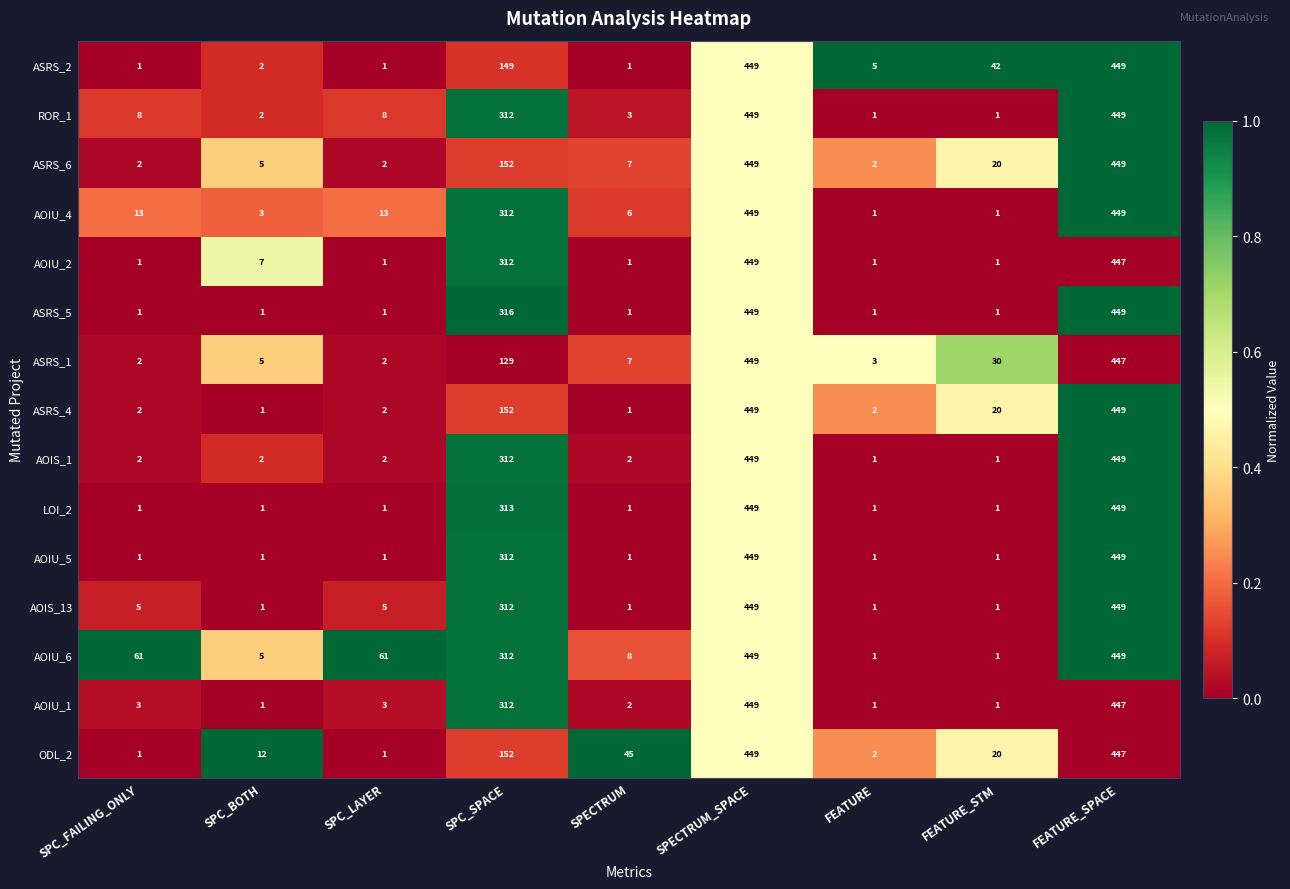

The ASRS_5 series shows 1 at SPC_FAILING_ONLY. True or false?

True